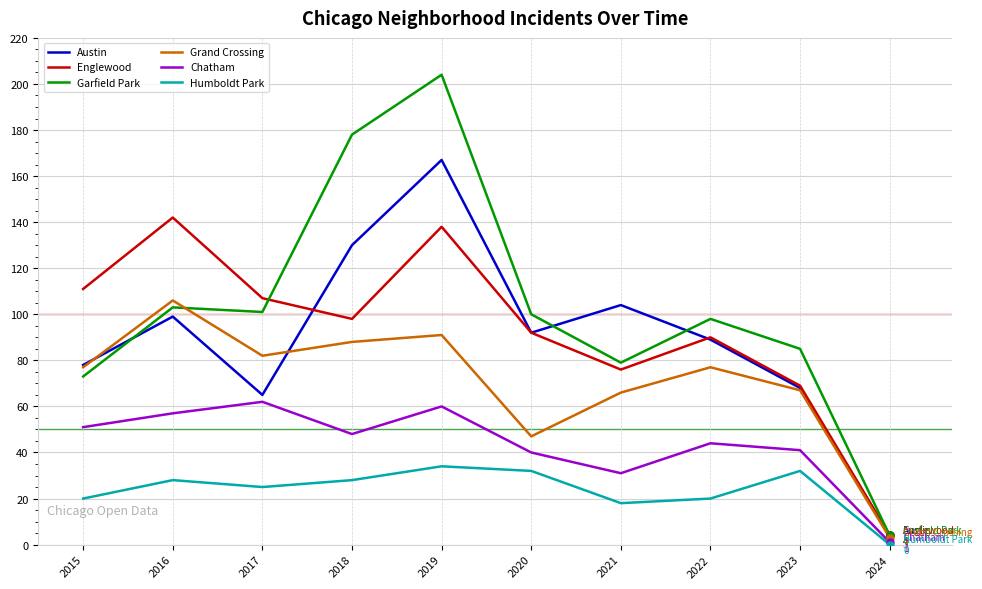

What is the difference between the highest and lowest values at 2024?

4